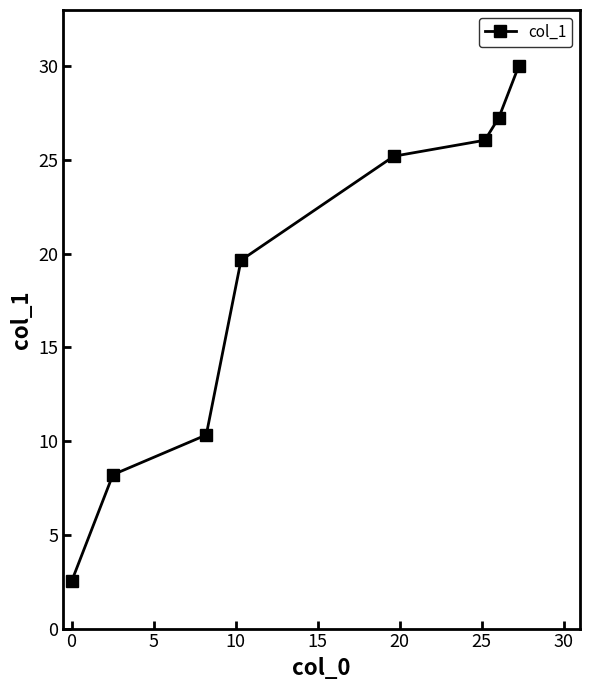

How many values exceed 25?

4